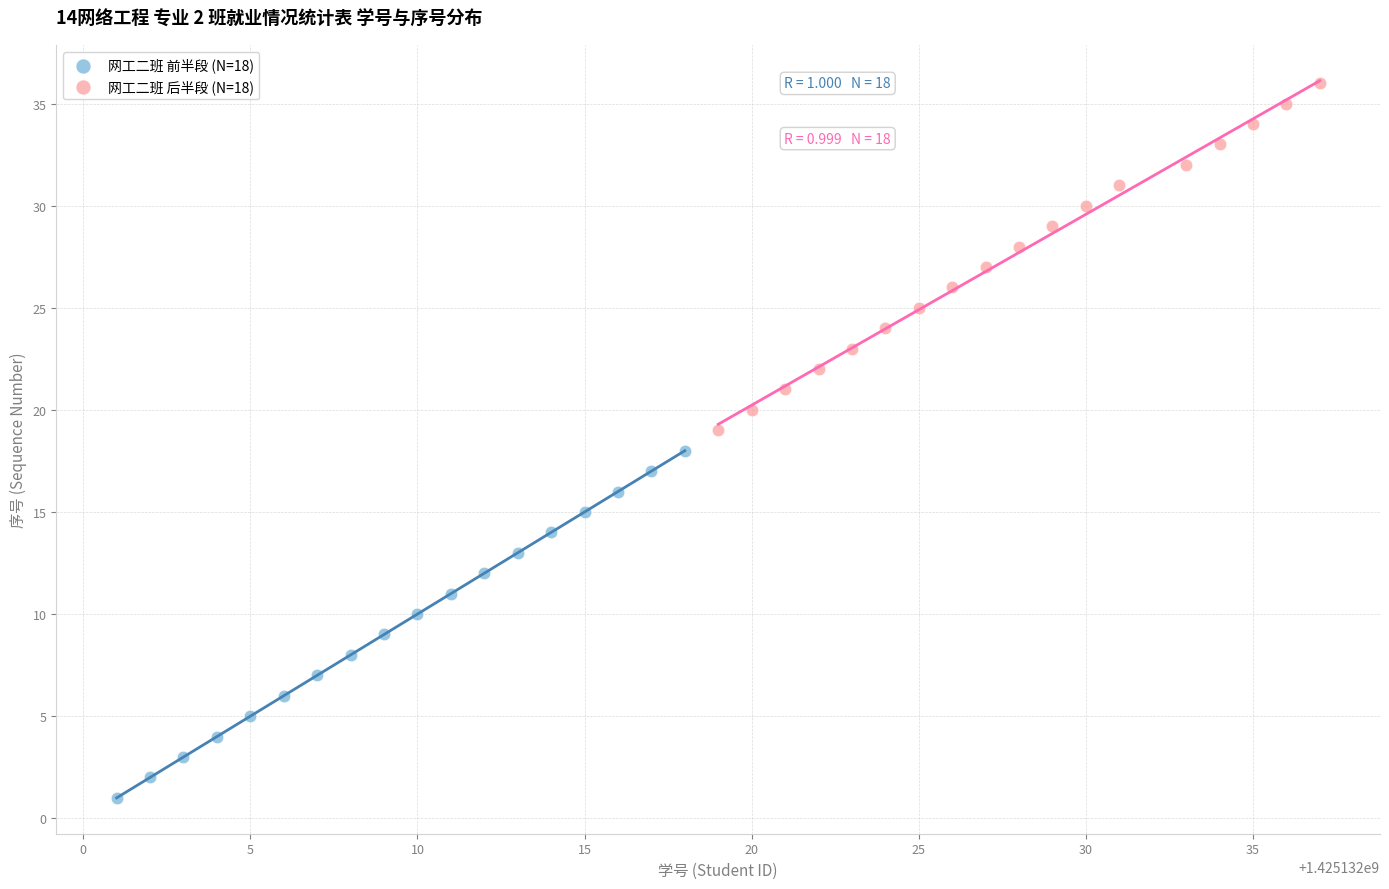

Which series reaches the minimum Y coordinate?

网工二班 前半段 (N=18)